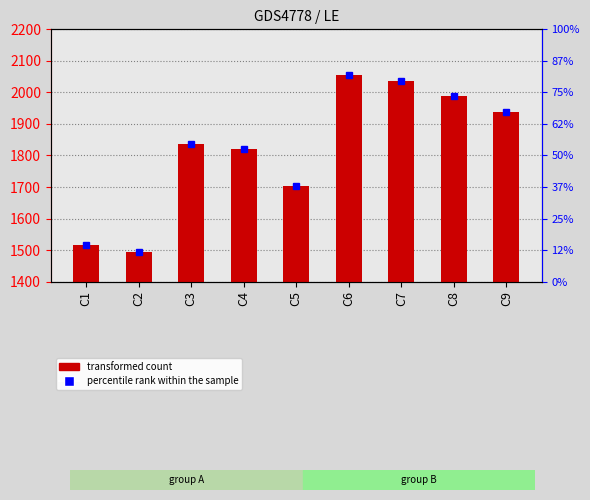

Which category has the highest value across all series?

C6